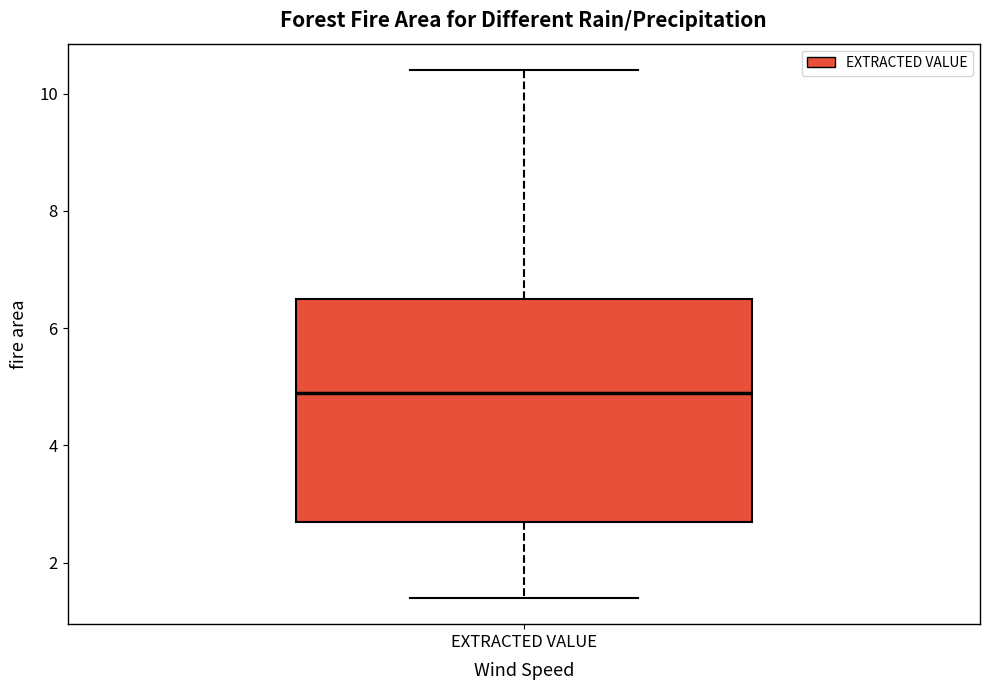

Where is the upper edge of the box for EXTRACTED VALUE on the y-axis? The values are not printed on the chart, so give them approximately, as read against the axis.

6.6